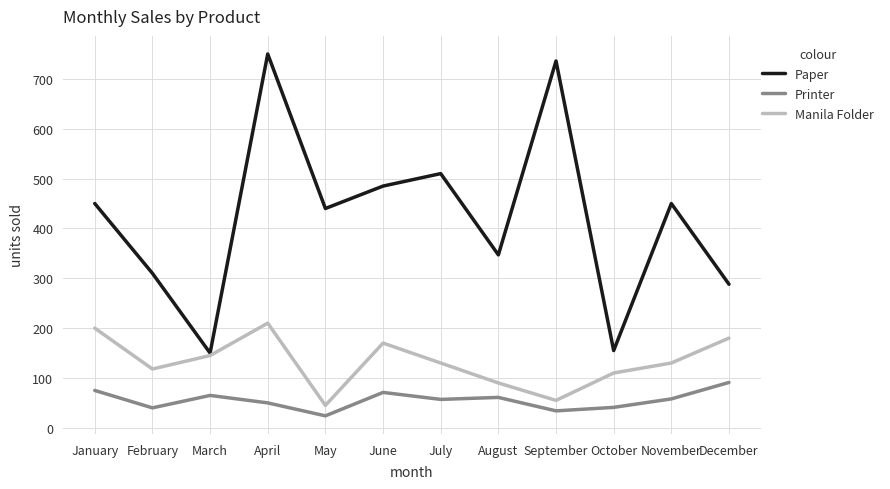

Is it true that Manila Folder equals 19 at August?

False